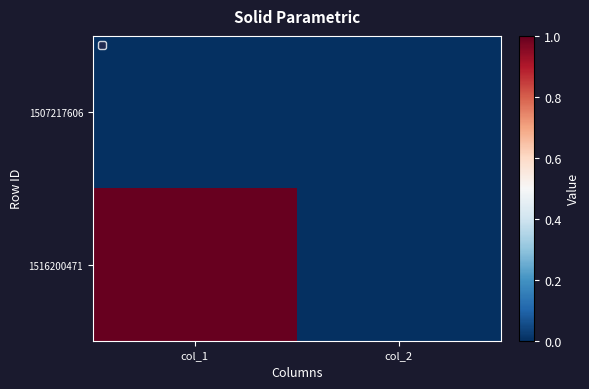

What is the difference between the highest and lowest values at col_1?

1